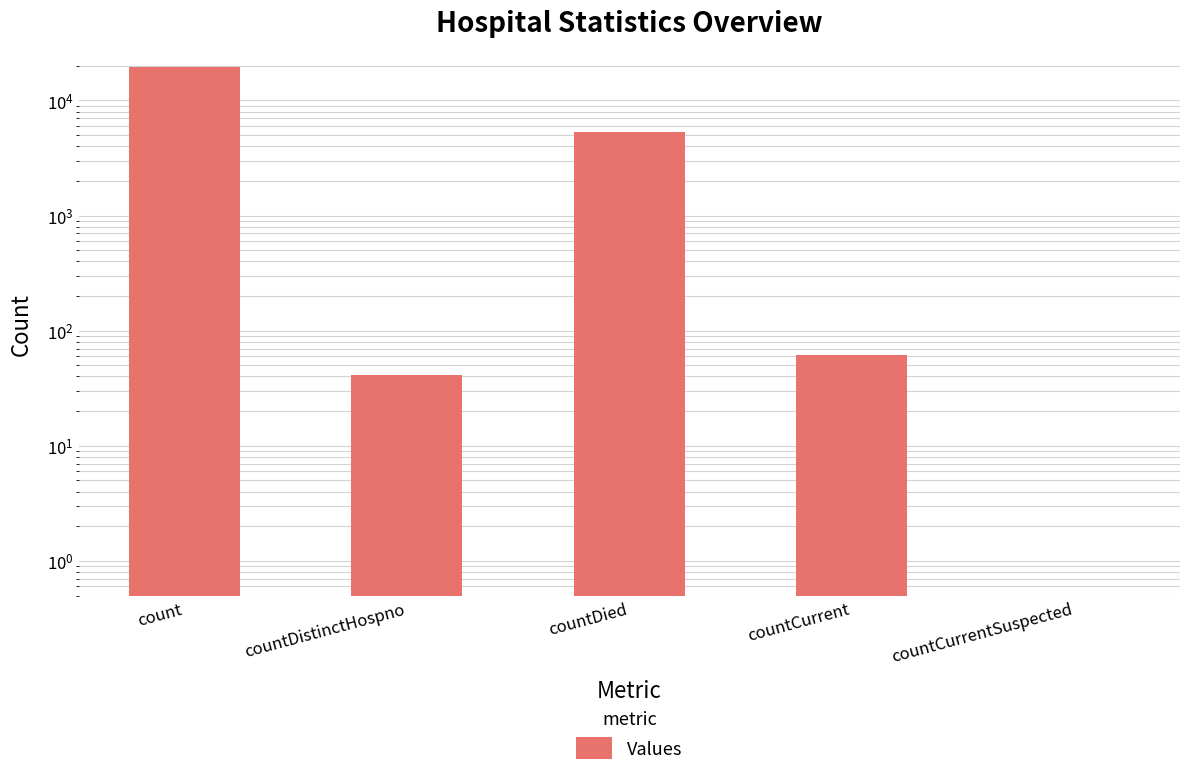

Rank the categories by value from highest to lowest.

count, countDied, countCurrent, countDistinctHospno, countCurrentSuspected